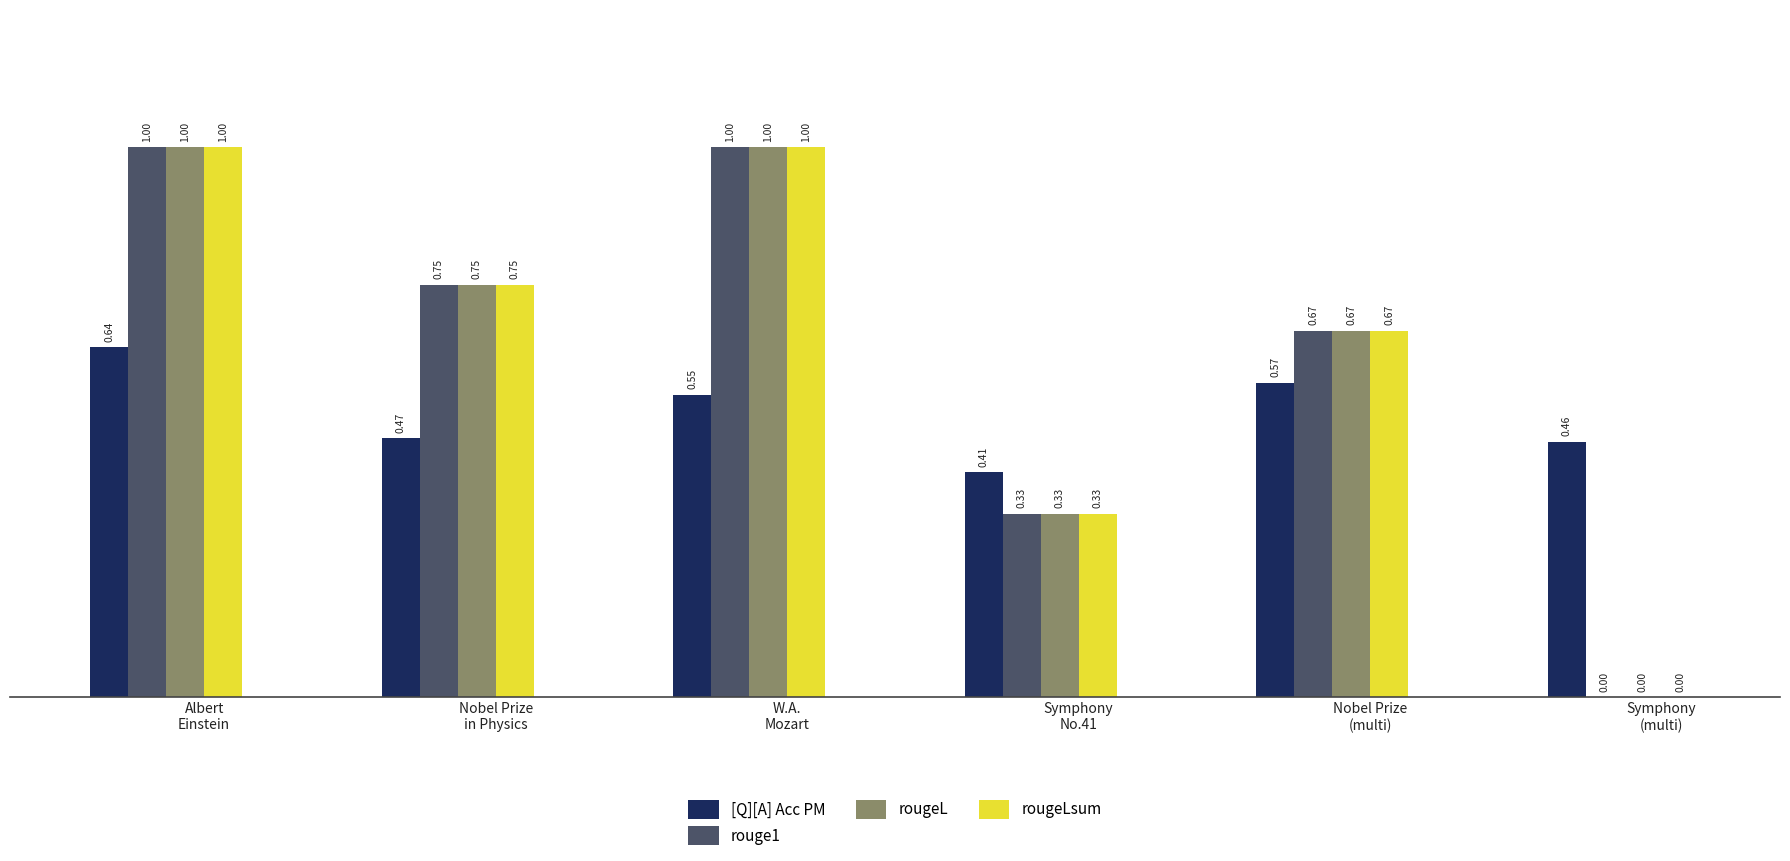

What is the sum of all rougeLsum values?

3.8